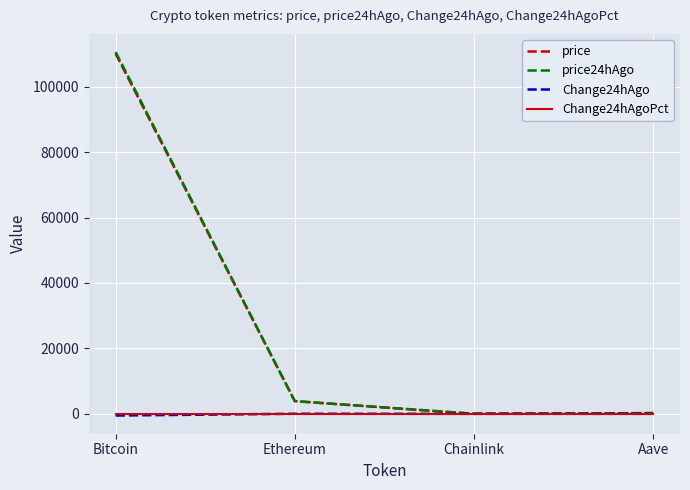

At which category is the sum across all series the highest?

Bitcoin